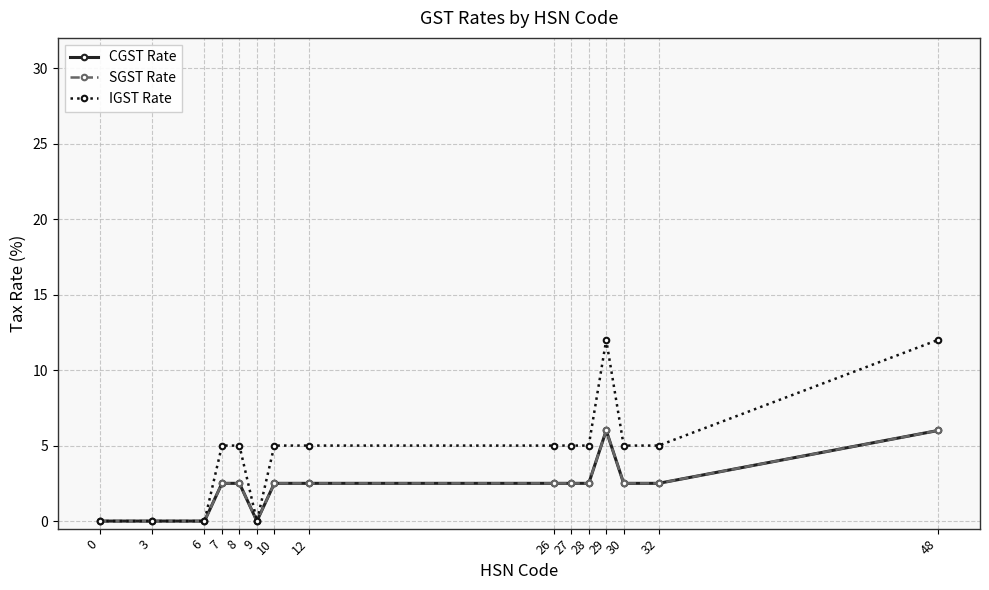

Does the chart have visible grid lines?

Yes